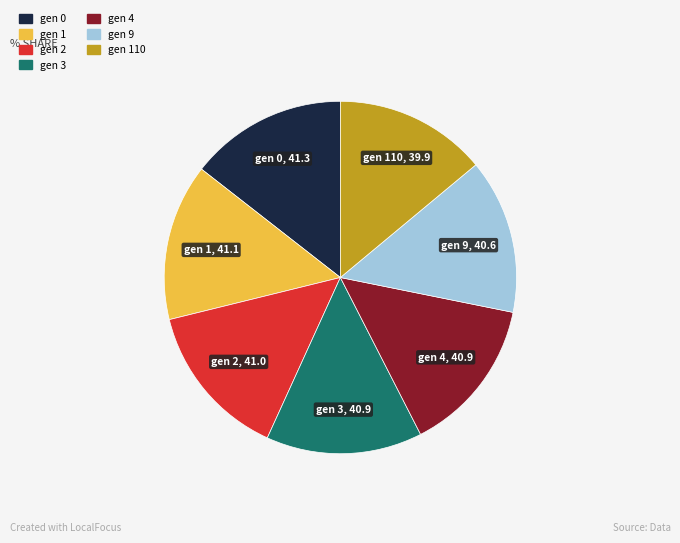

Approximately how many times larger is the value at gen 110 compared to gen 0?

1.0